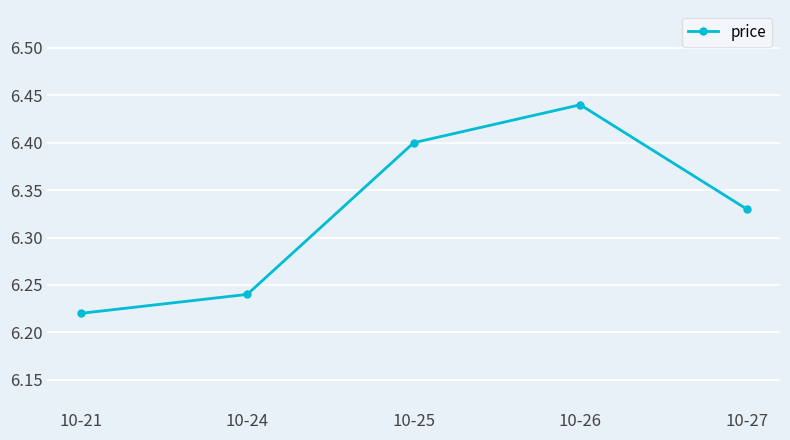

Which category has the lowest value across all series?

10-21